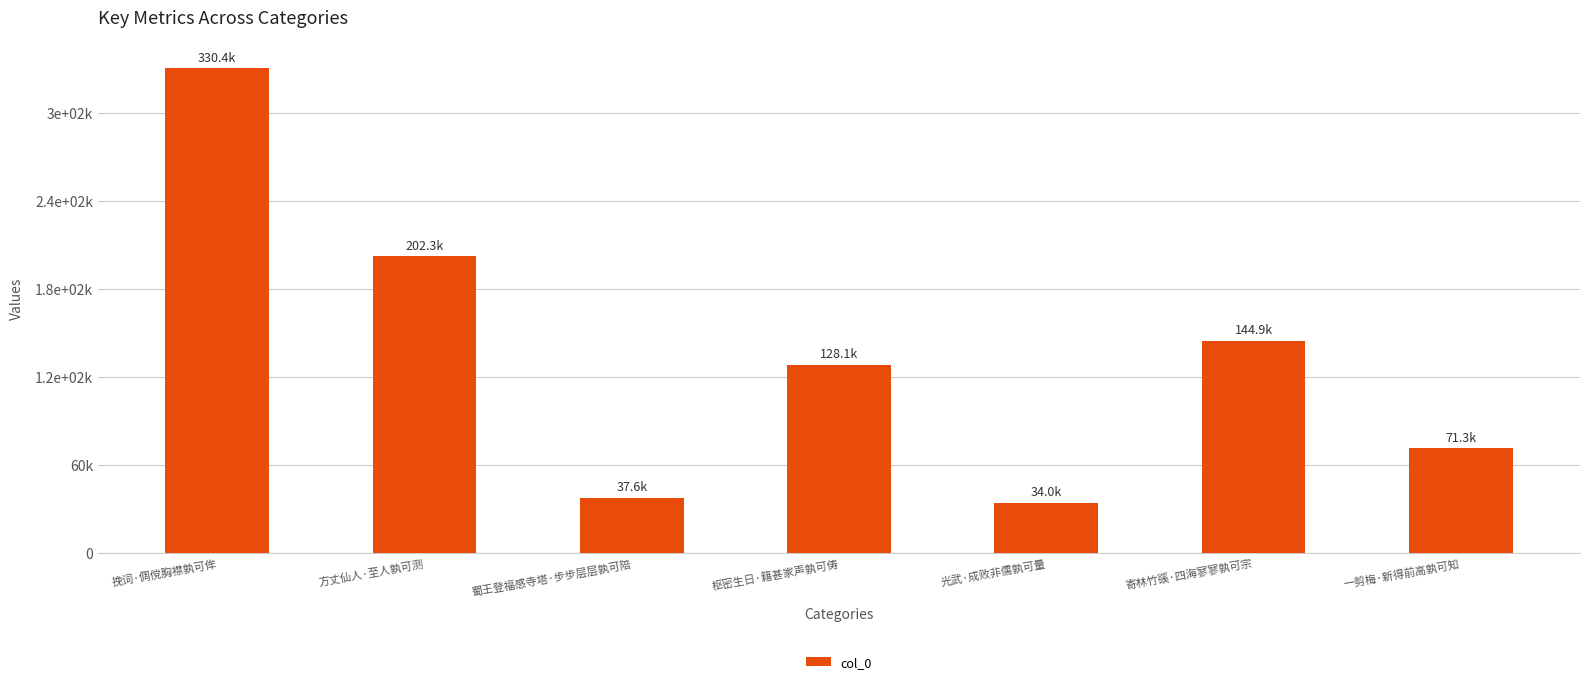

Does the chart contain any negative values?

No